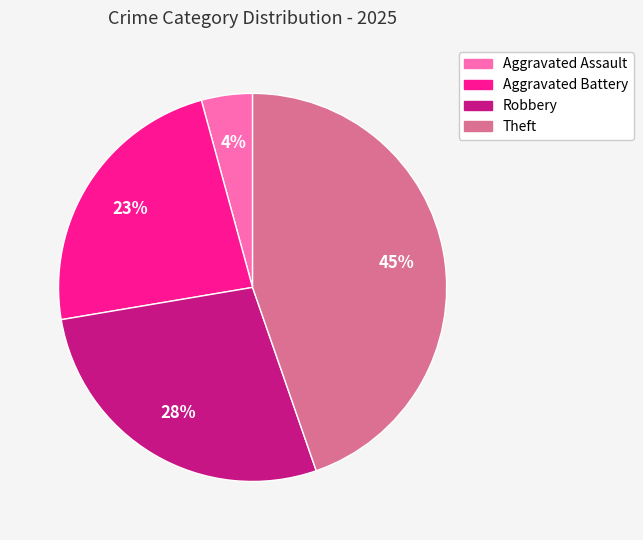

Combined, do Aggravated Assault and Theft account for over 50%?

No